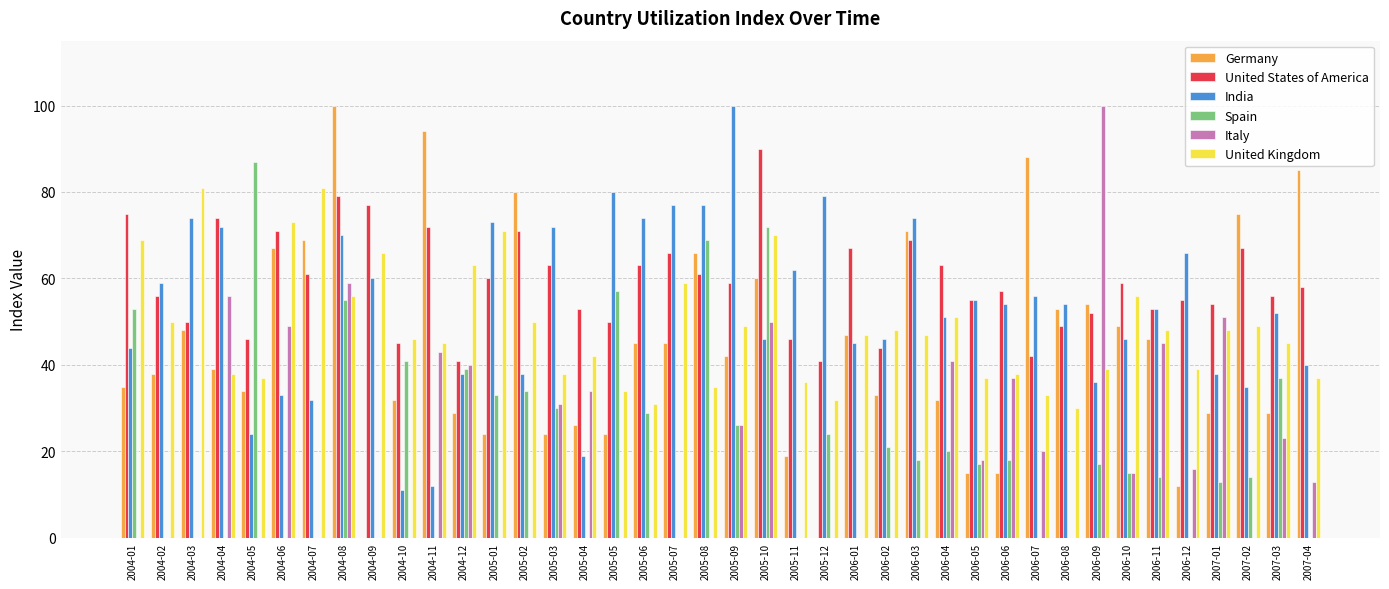

What is the sum of the Germany values at 2004-05 and 2005-09?

76